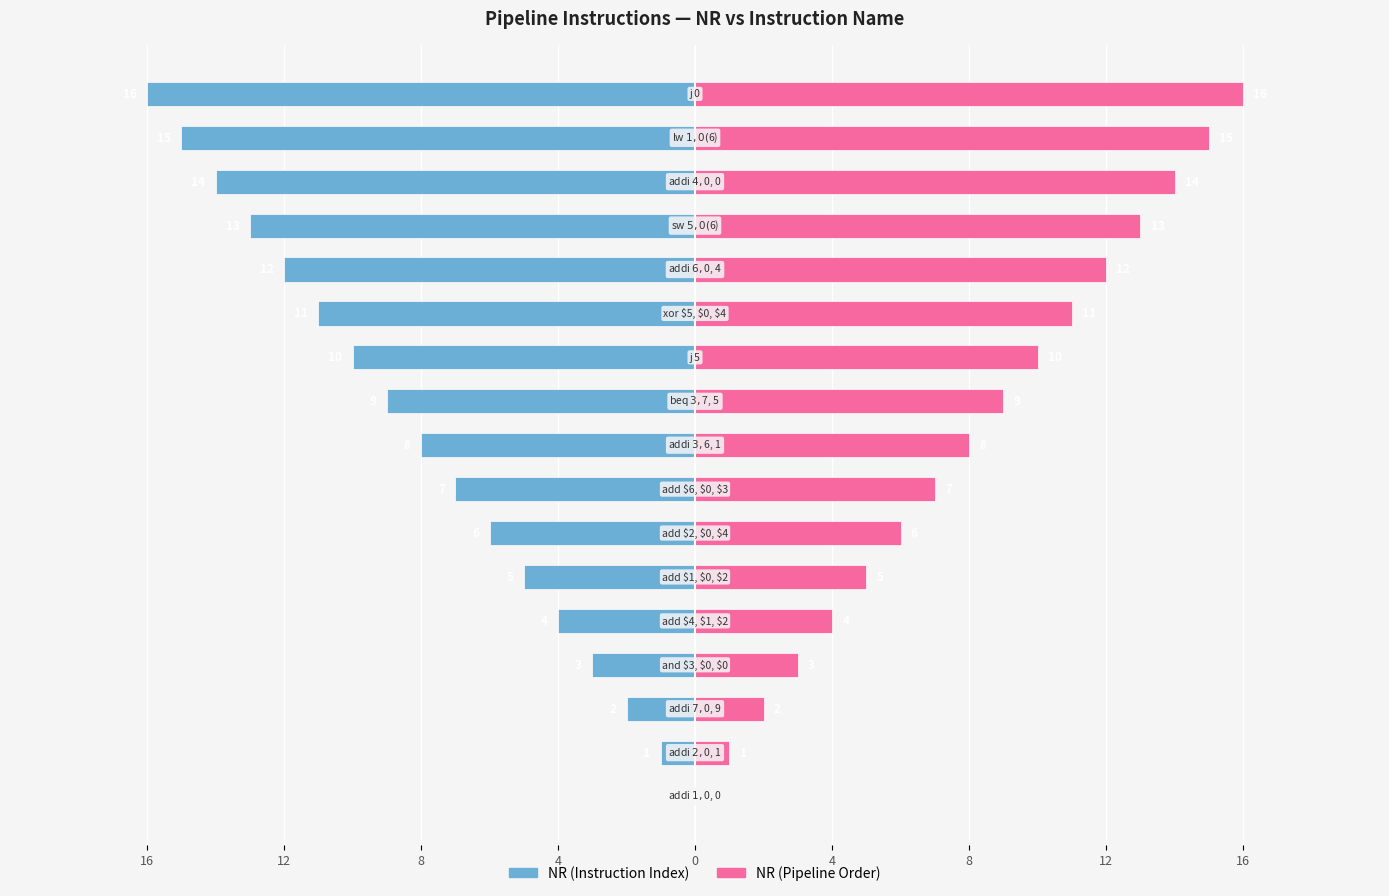

Which series has the widest spread of values?

NR (Instruction Index)